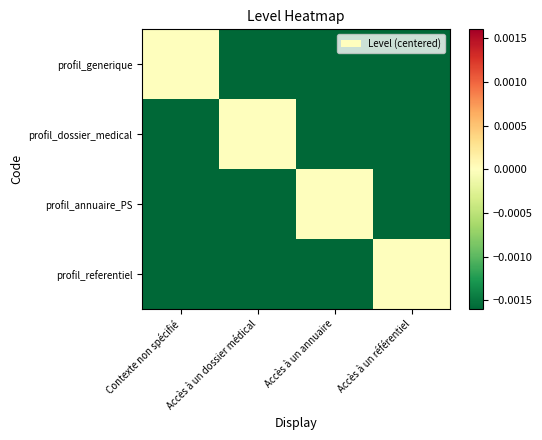

At which label is profil_generique closest to 0?

Contexte non spécifié